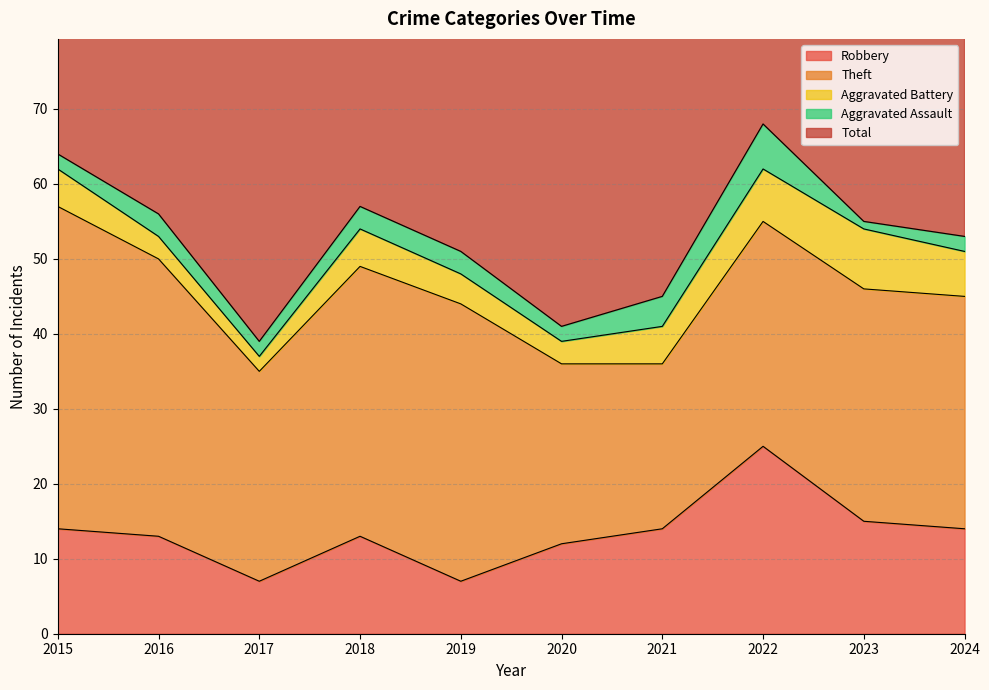

Reading left to right, list all the values displayed in this chart.

Robbery: 2015=14	2016=13	2017=7	2018=13	2019=7	2020=12	2021=14	2022=25	2023=15	2024=14
Theft: 2015=43	2016=37	2017=28	2018=36	2019=37	2020=24	2021=22	2022=30	2023=31	2024=31
Aggravated Battery: 2015=5	2016=3	2017=2	2018=5	2019=4	2020=3	2021=5	2022=7	2023=8	2024=6
Aggravated Assault: 2015=2	2016=3	2017=2	2018=3	2019=3	2020=2	2021=4	2022=6	2023=1	2024=2
Total: 2015=64	2016=57	2017=41	2018=57	2019=51	2020=42	2021=45	2022=69	2023=57	2024=53